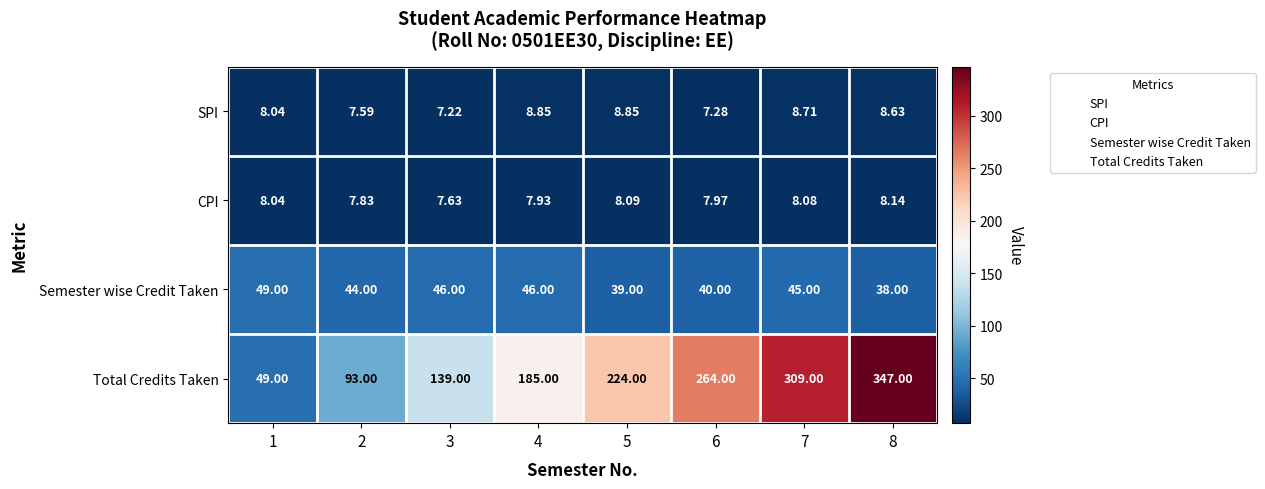

Which series has the largest total across all categories?

Total Credits Taken